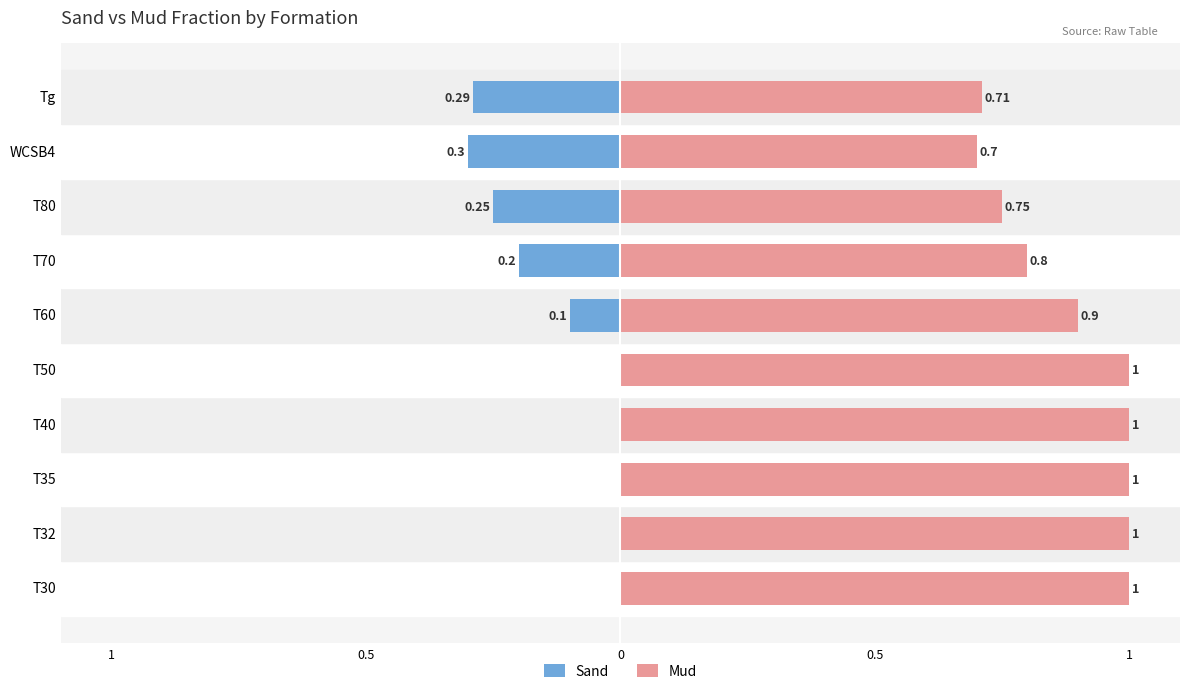

True or false: Mud has a value of 1.4 at T35.

False